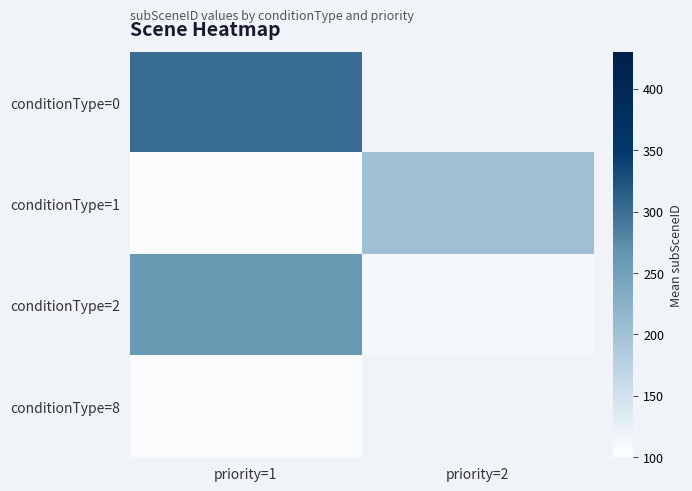

What is the sum of the conditionType=2 values at priority=2 and priority=1?

370.0